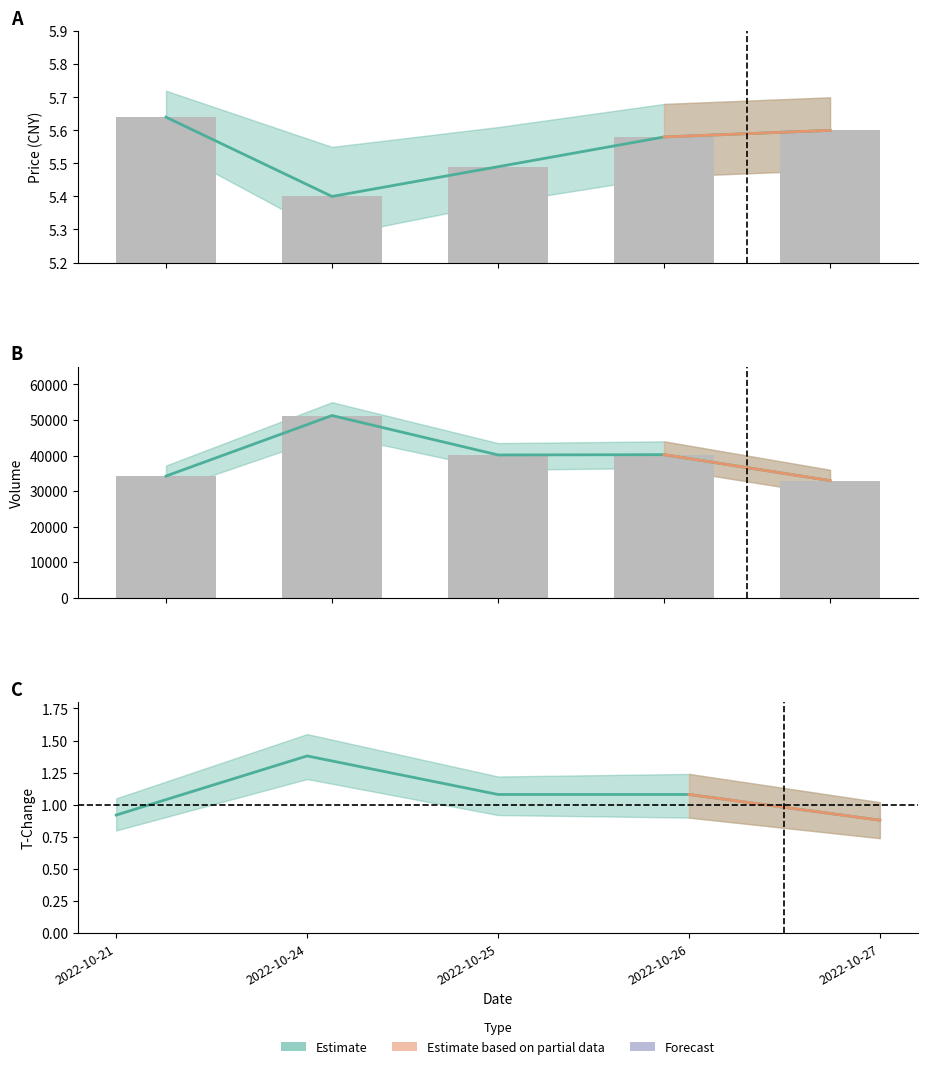

Which label corresponds to the largest value in the chart?

2022-10-24